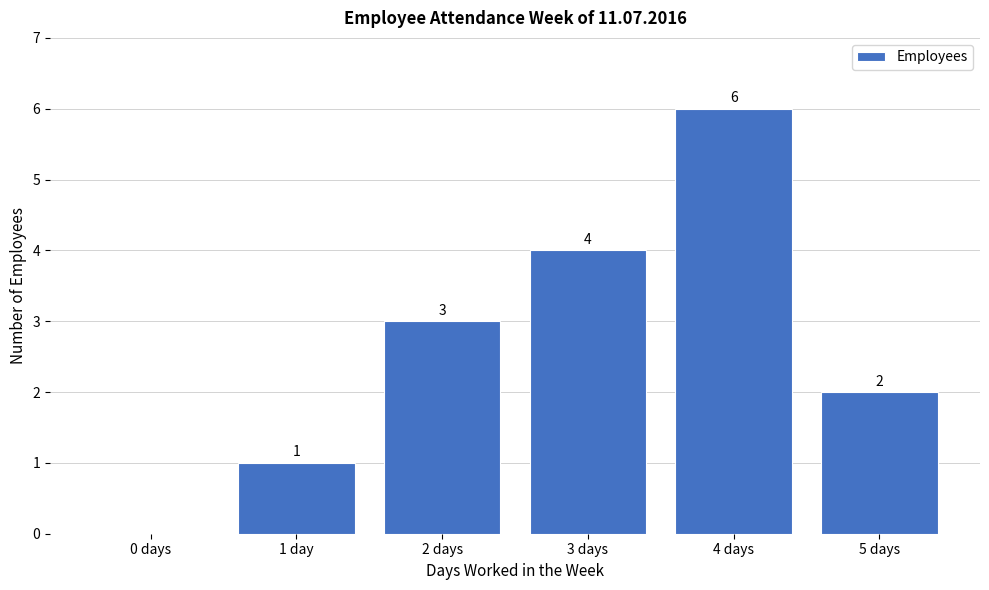

Reading left to right, extract all data points from this chart.

0 days=0	1 day=1	2 days=3	3 days=4	4 days=6	5 days=2